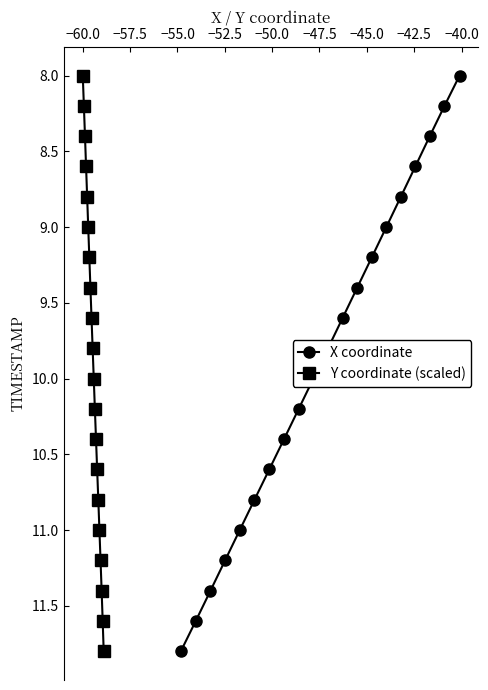

What is the lowest value of the X coordinate series?

8.0